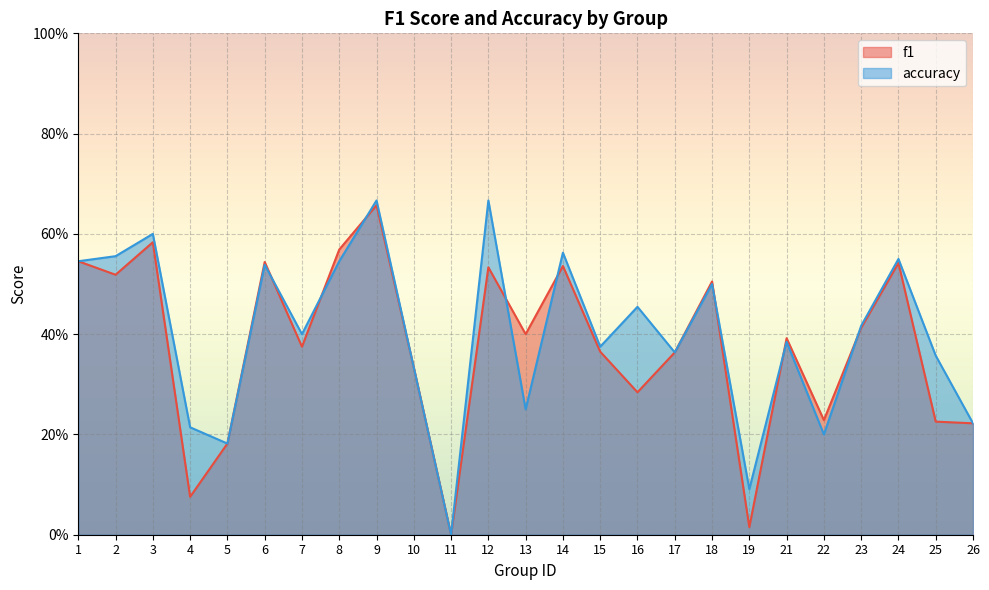

At 3, list the series in order from largest to smallest.

accuracy, f1